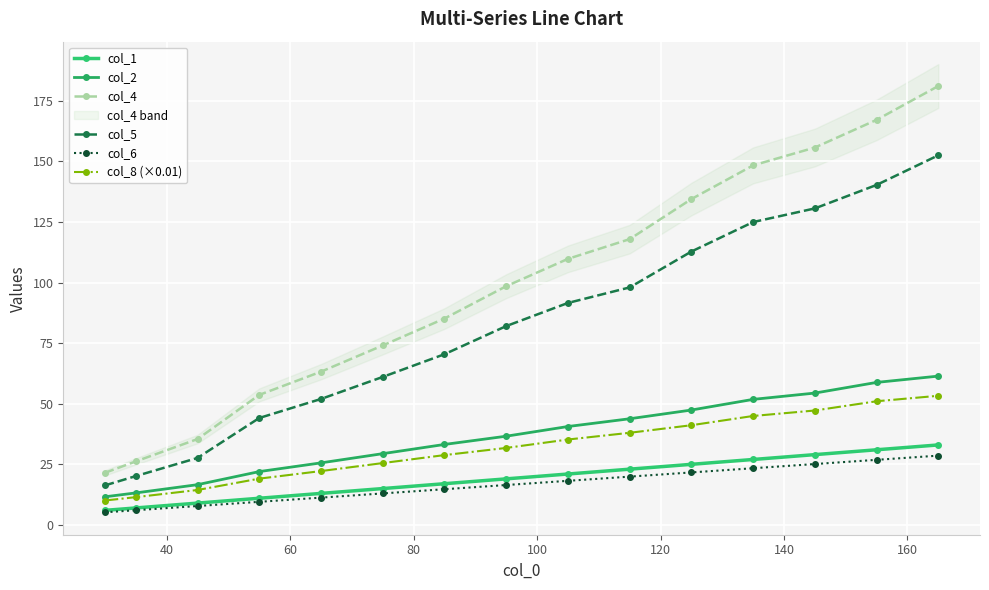

At how many categories does at least one series exceed 117?

6